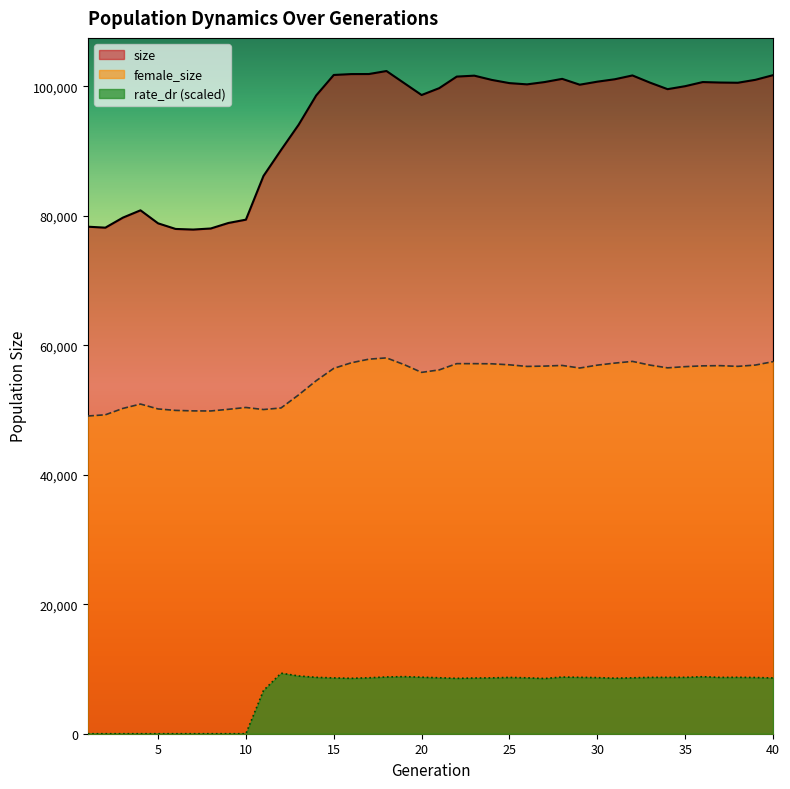

What is the difference between the maximum and minimum values in the female_size series?

8975.0